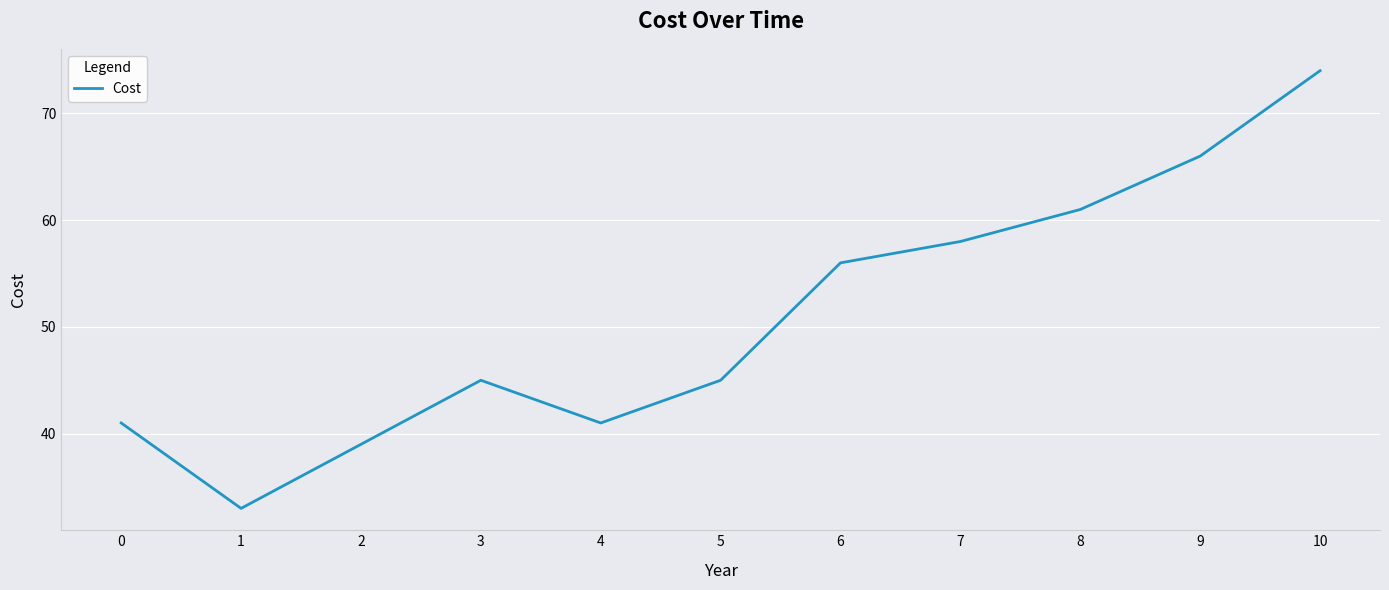

Which has a higher value, 6 or 5?

6